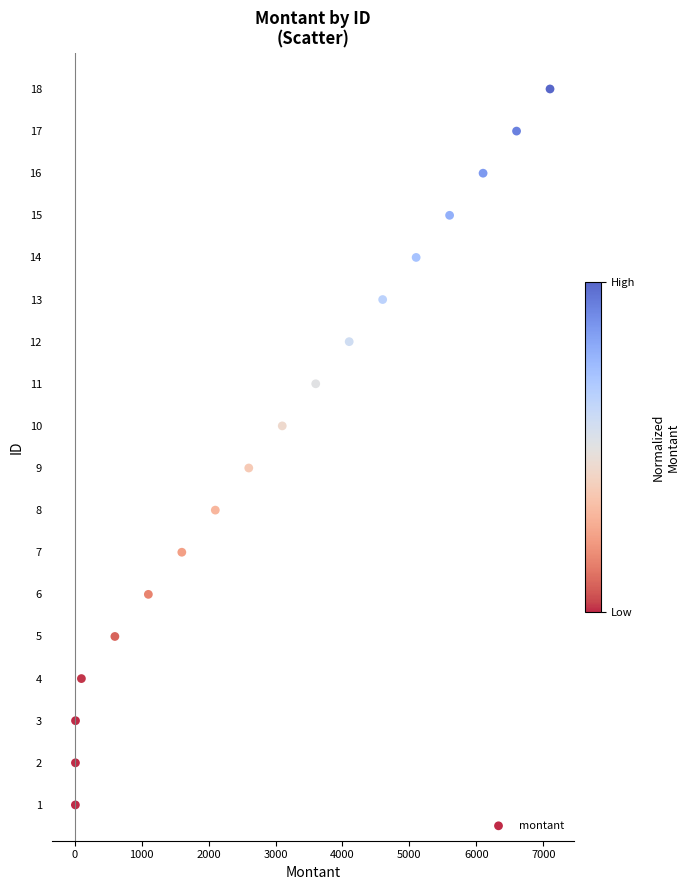

What is the range of Y values (max minus min)?

17